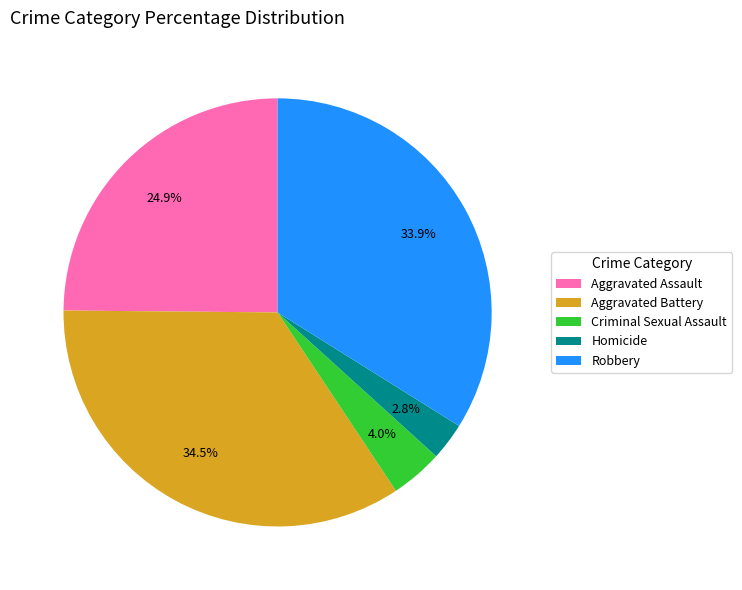

Is there a majority slice in this chart?

No